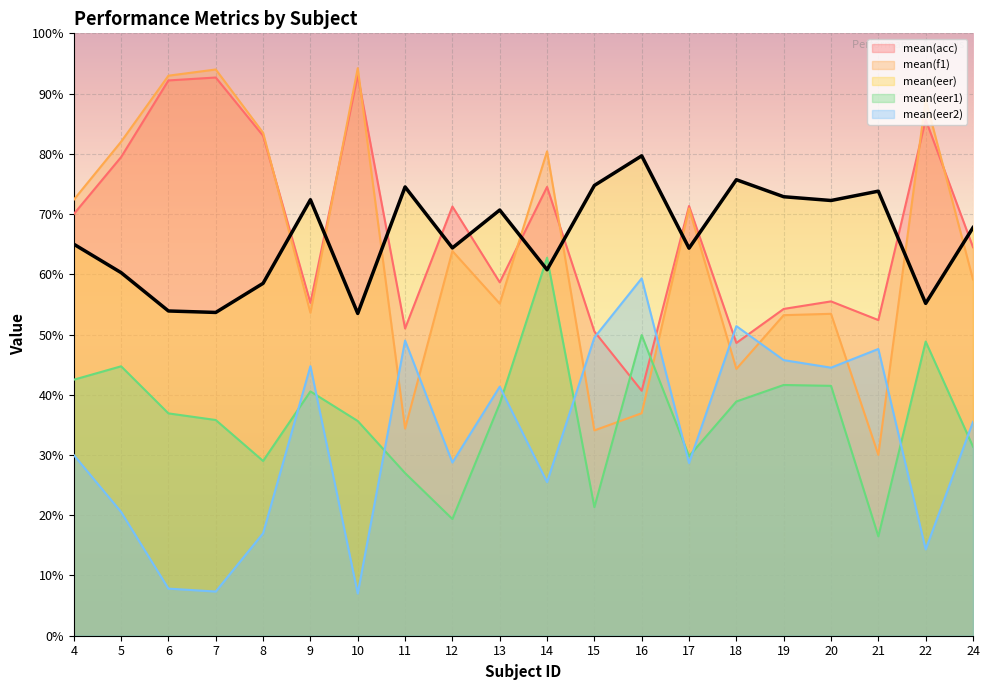

What is the value of the mean(acc) point at the 9th from the left?

0.7